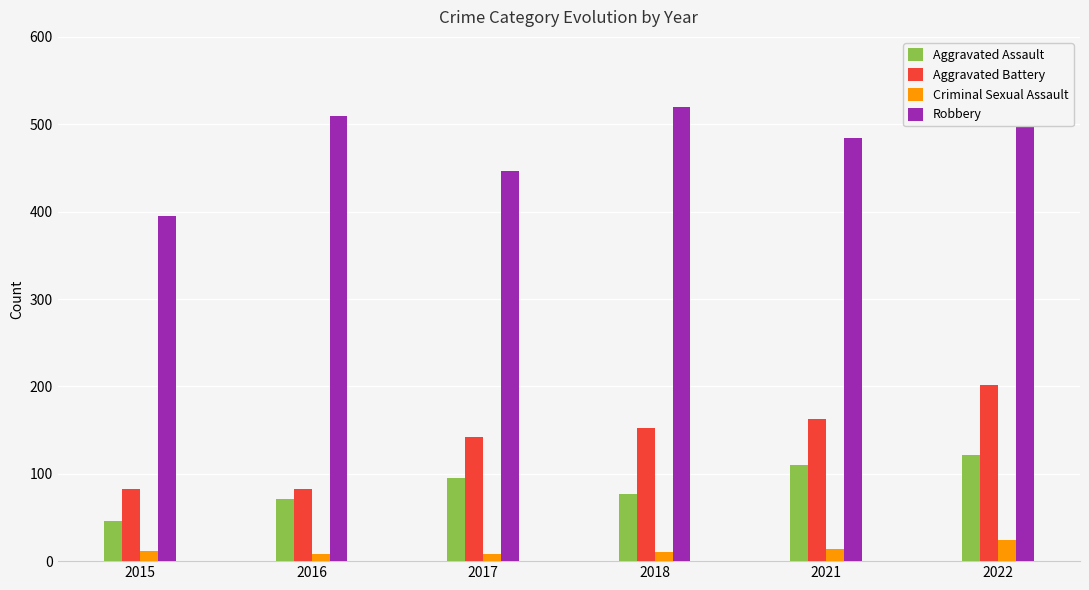

At which category is the sum across all series the highest?

2022